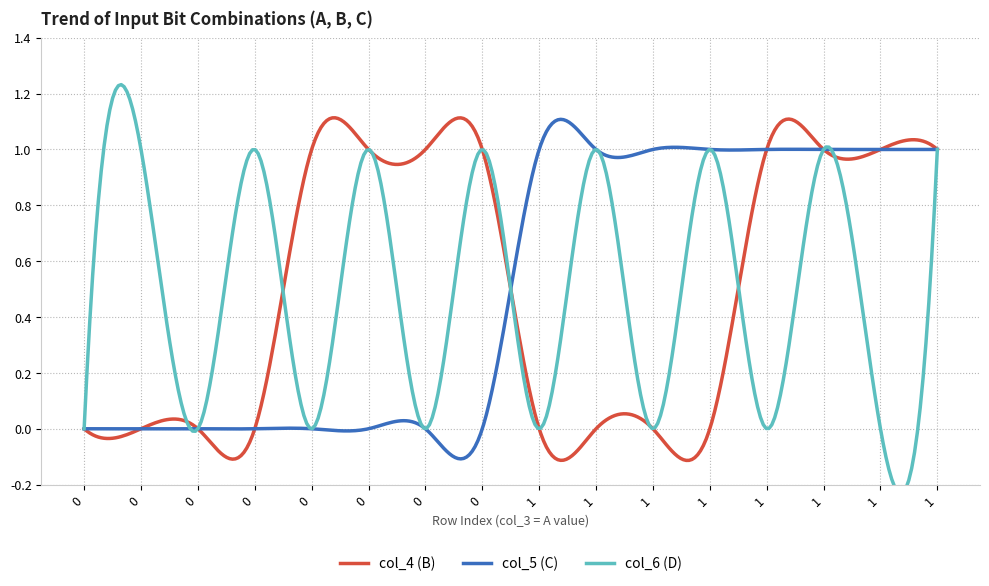

Reading left to right, extract all data points from this chart.

col_4: 0	0	0	0	1	1	1	1	0	0	0	0	1	1	1	1
col_5: 0	0	0	0	0	0	0	0	1	1	1	1	1	1	1	1
col_6: 0	1	0	1	0	1	0	1	0	1	0	1	0	1	0	1